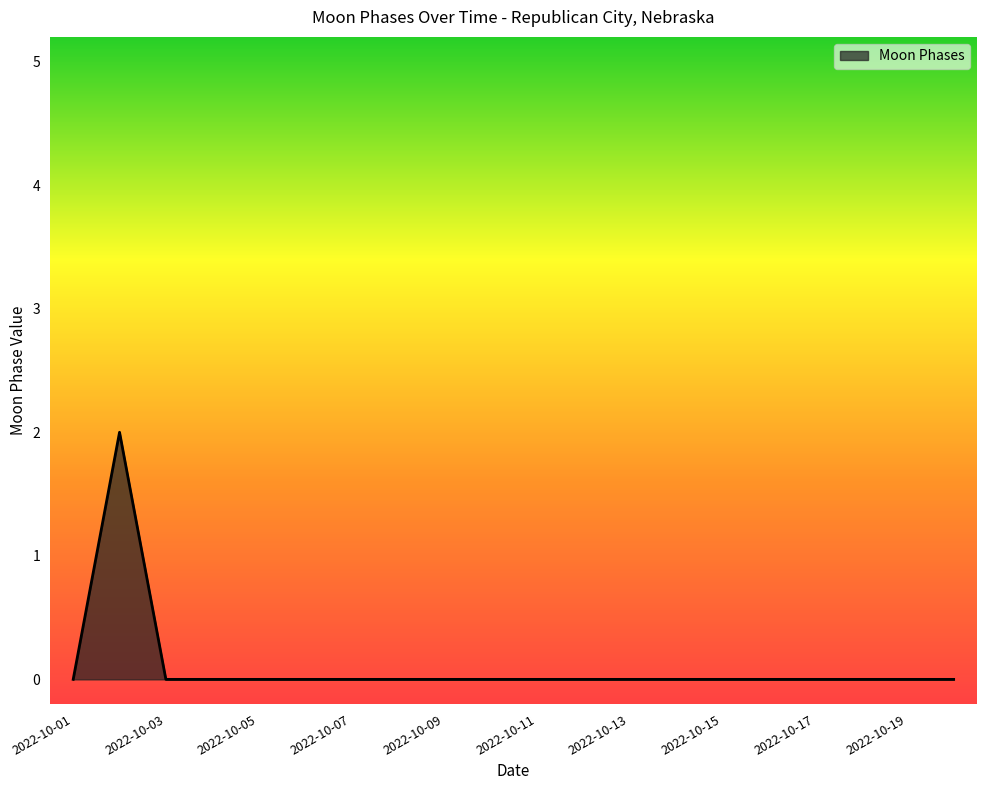

What is the maximum value shown in the chart?

2